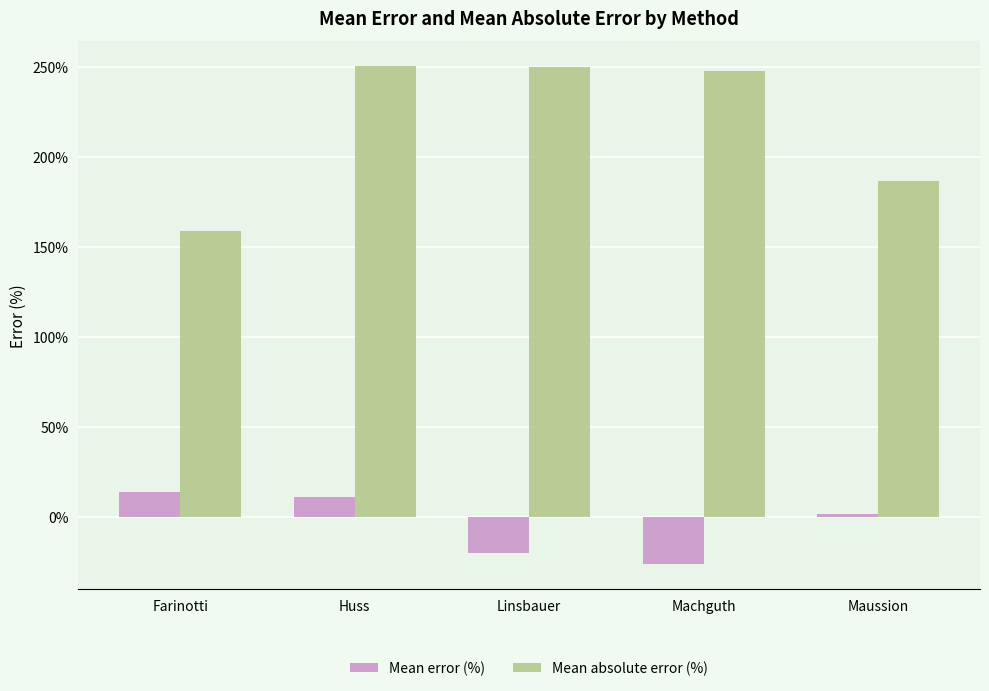

What is the difference between the highest and lowest values at Machguth?

273.9